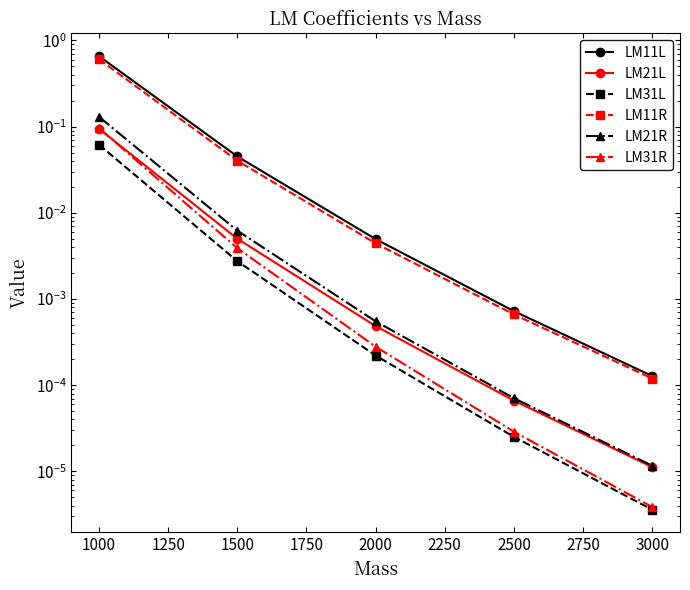

How many lines are shown in the chart?

6